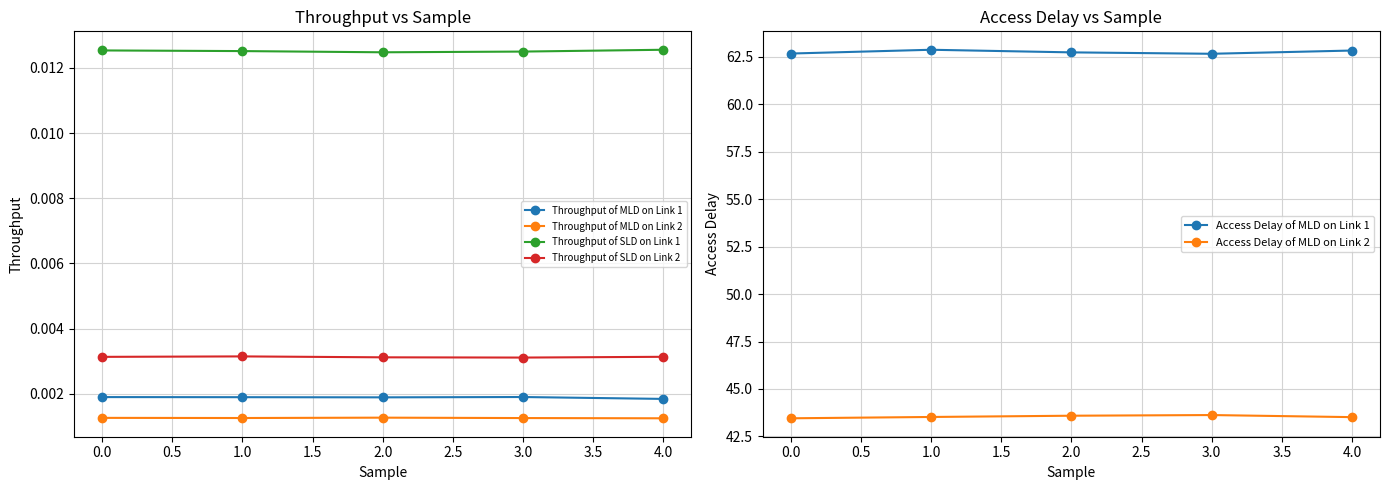

What are all the series names shown in the legend?

Throughput of MLD on Link 1, Throughput of MLD on Link 2, Throughput of SLD on Link 1, Throughput of SLD on Link 2, Access Delay of MLD on Link 1, Access Delay of MLD on Link 2